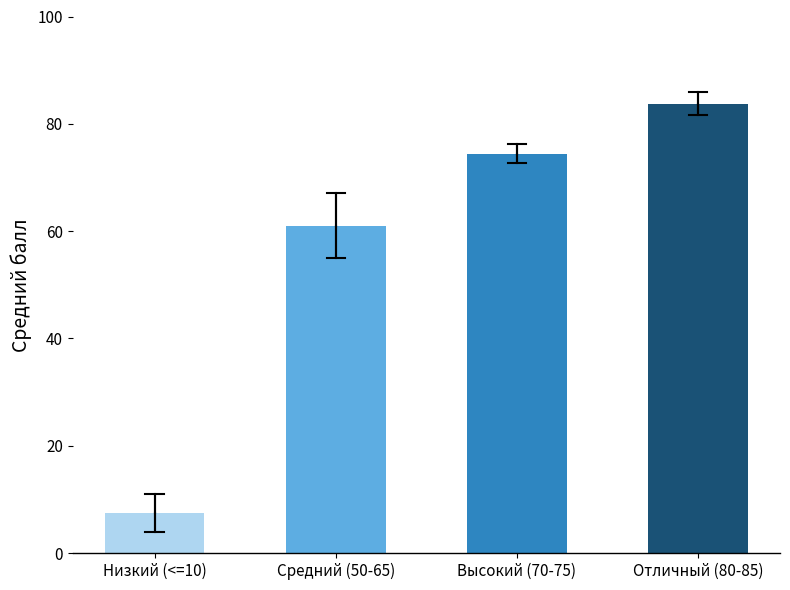

At which label does the data first exceed 74?

Высокий (70-75)